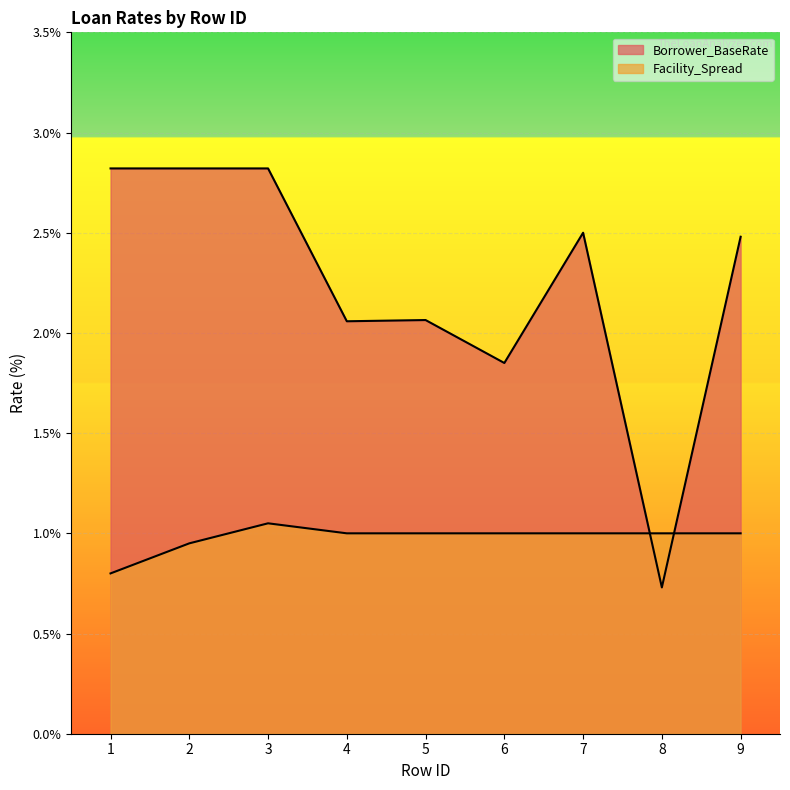

Where is the first local minimum for Borrower_BaseRate?

4